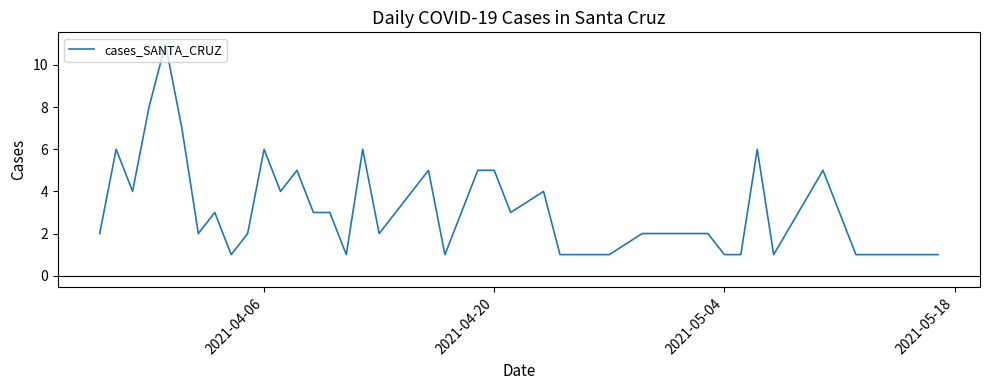

What is the difference between the maximum and minimum values?

10